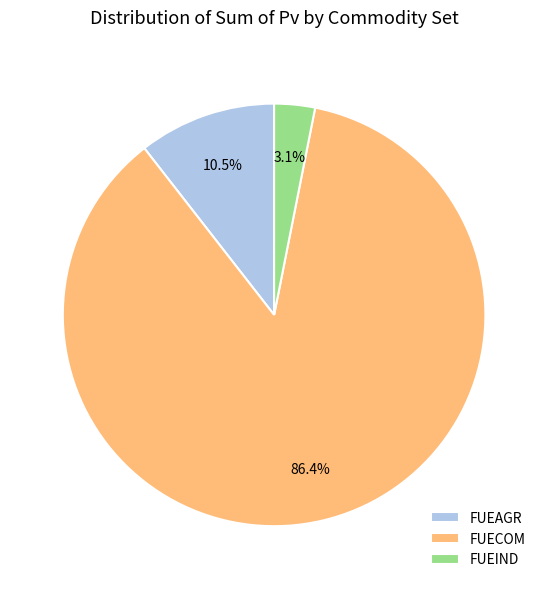

What is the majority slice?

FUECOM